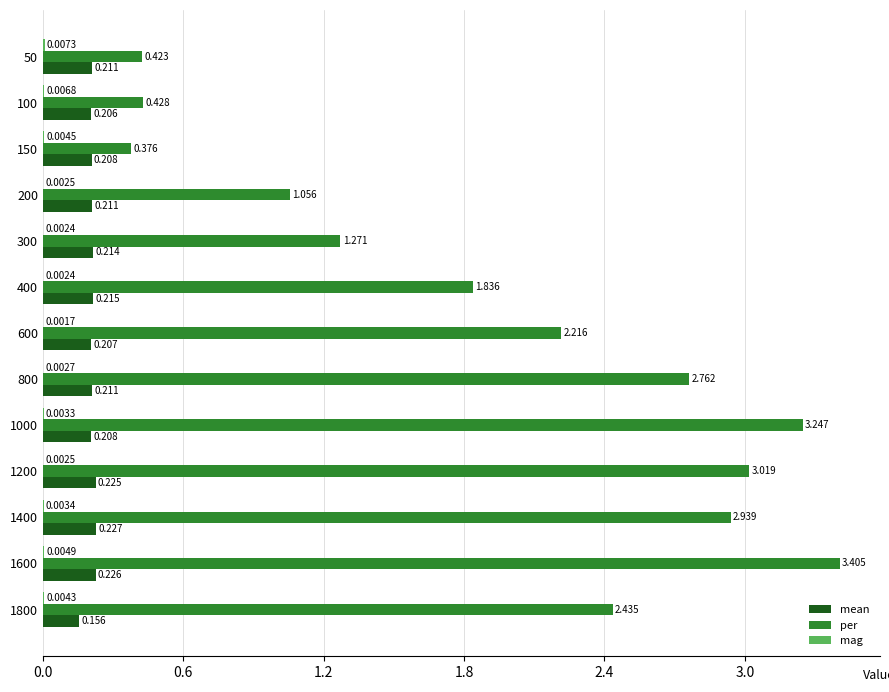

What is the average value of the per series?

2.0